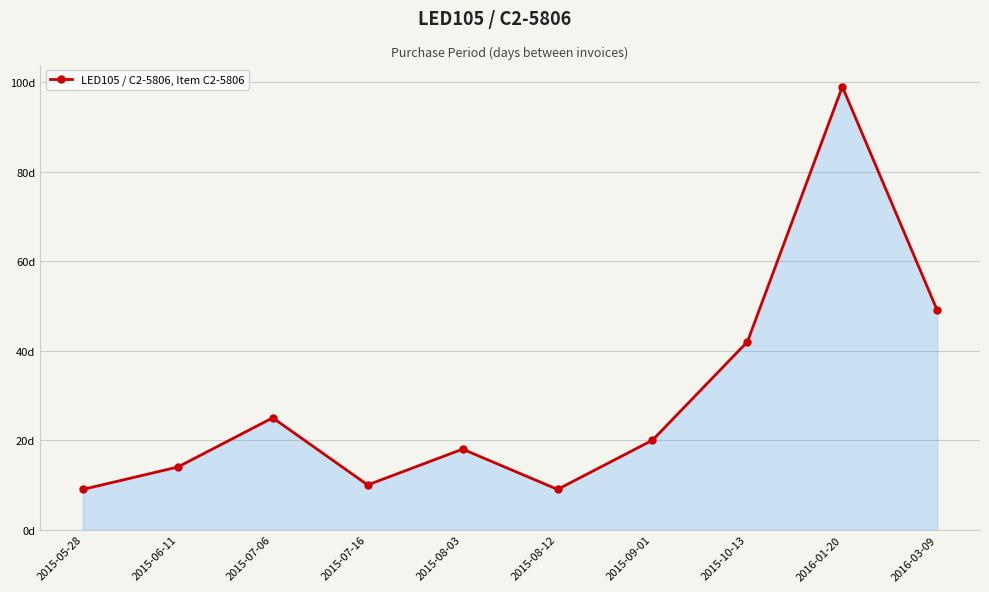

Between 2016-03-09 and 2015-05-28, which is larger?

2016-03-09